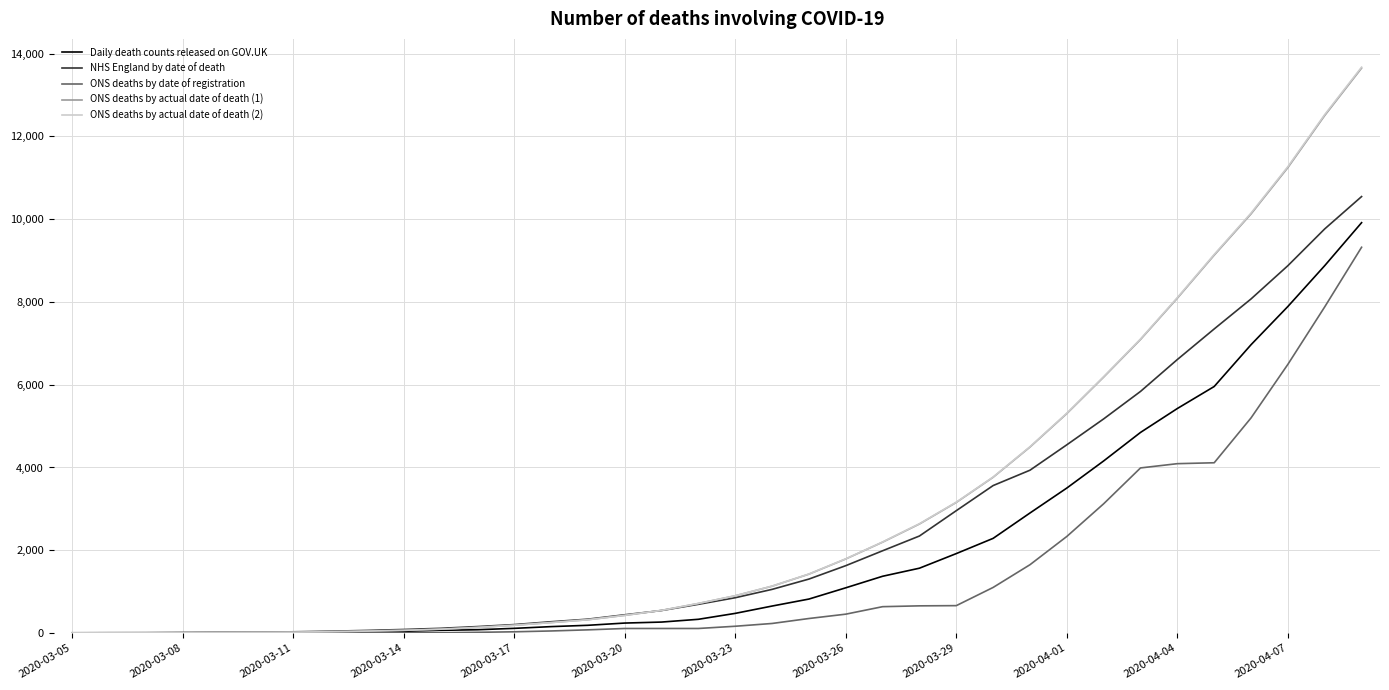

What is the greatest value displayed?

13674